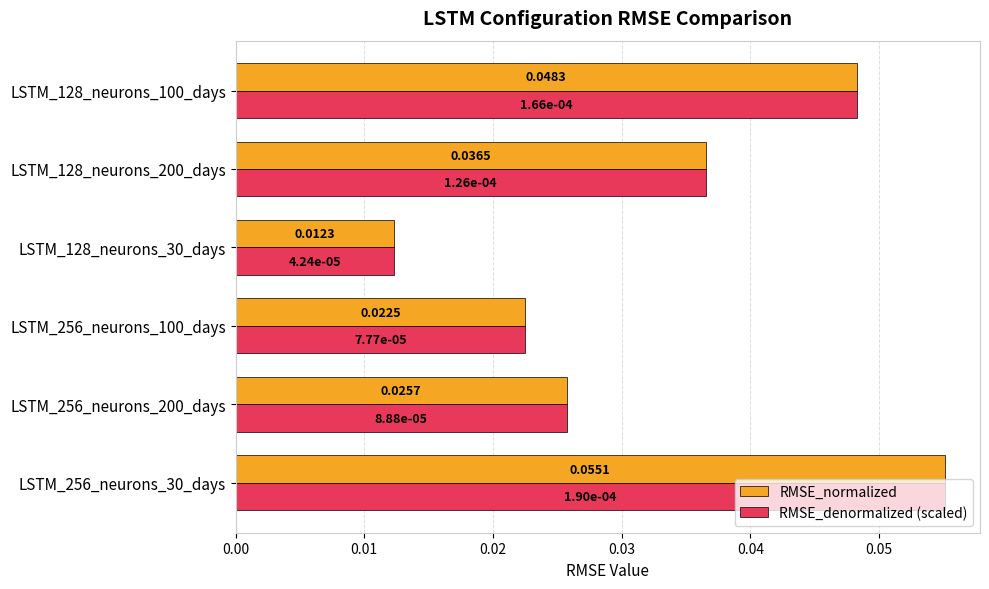

Rank the categories by RMSE_normalized value from lowest to highest.

LSTM_128_neurons_30_days, LSTM_256_neurons_100_days, LSTM_256_neurons_200_days, LSTM_128_neurons_200_days, LSTM_128_neurons_100_days, LSTM_256_neurons_30_days